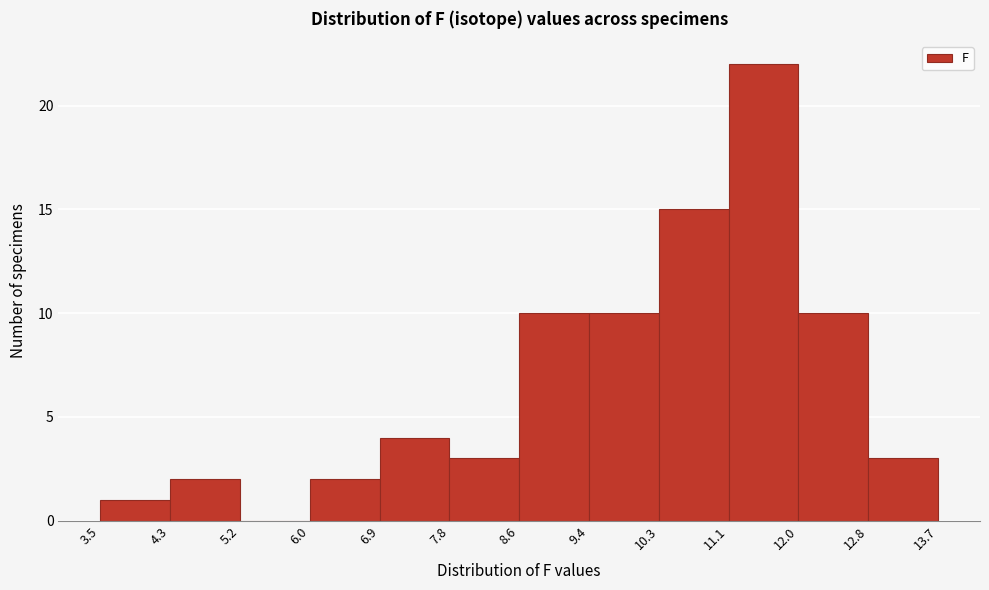

Reading left to right, transcribe this chart: for each bar, give the range it covers on the x-axis and its height. The values are not printed on the chart, so give them approximately, as read against the axis.

3.5 to 4.3: 1
4.3 to 5.2: 2
5.2 to 6.0: 0
6.0 to 6.9: 2
6.9 to 7.8: 4
7.8 to 8.6: 3
8.6 to 9.4: 10
9.4 to 10.3: 10
10.3 to 11.1: 15
11.1 to 12.0: 22
12.0 to 12.8: 10
12.8 to 13.7: 3